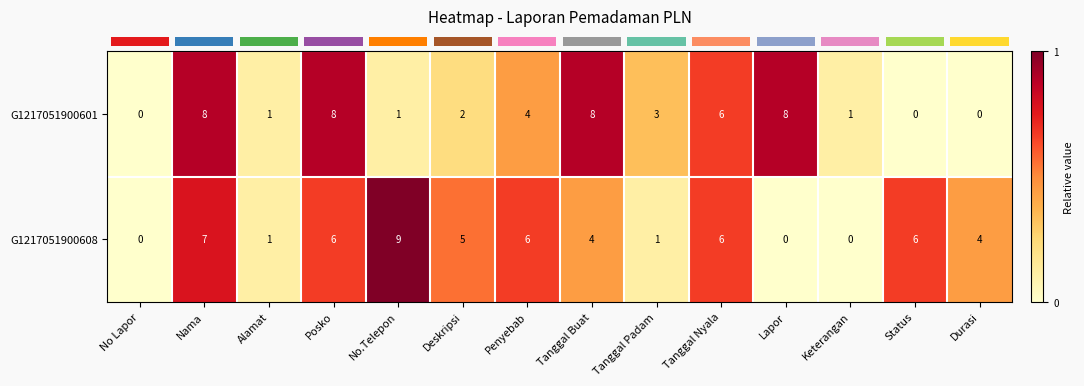

At which category is the sum across all series the highest?

Nama